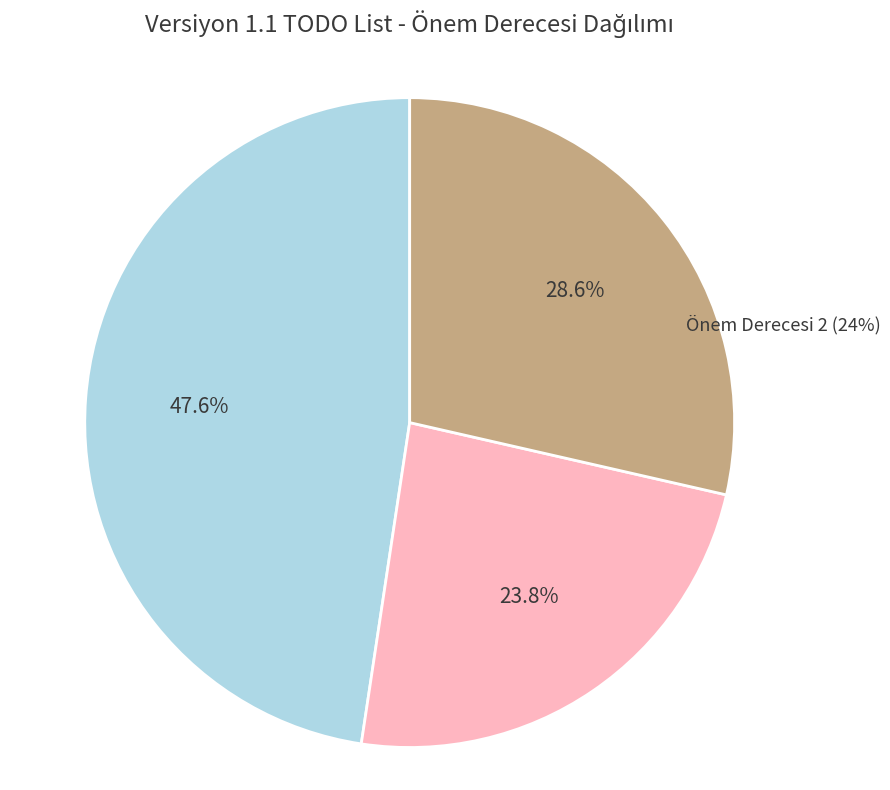

Which has a higher value, Önem Derecesi 3 or Önem Derecesi 2?

Önem Derecesi 3